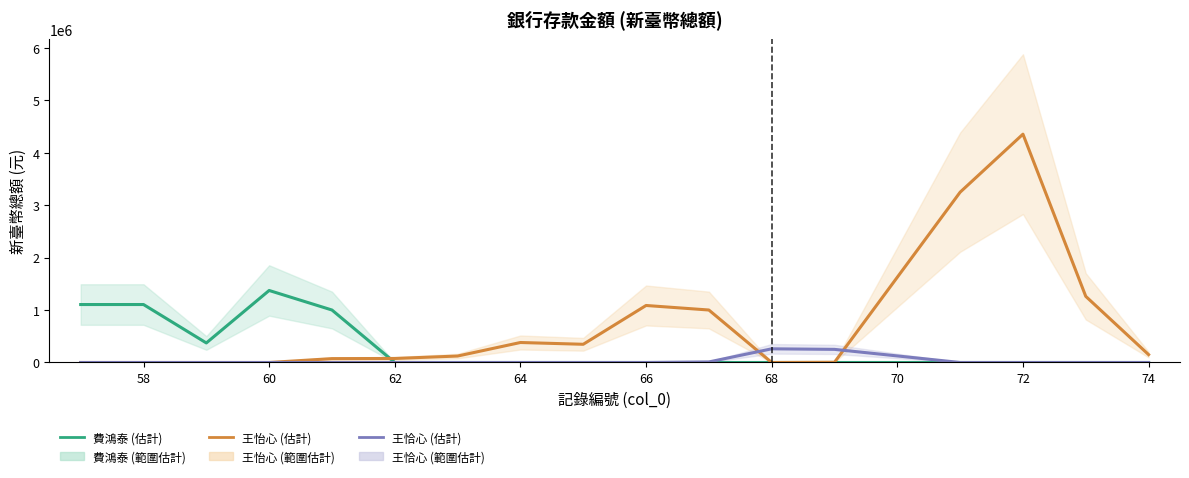

The value of 費鴻泰 (估計) at 66 is 426843.6. True or false?

False